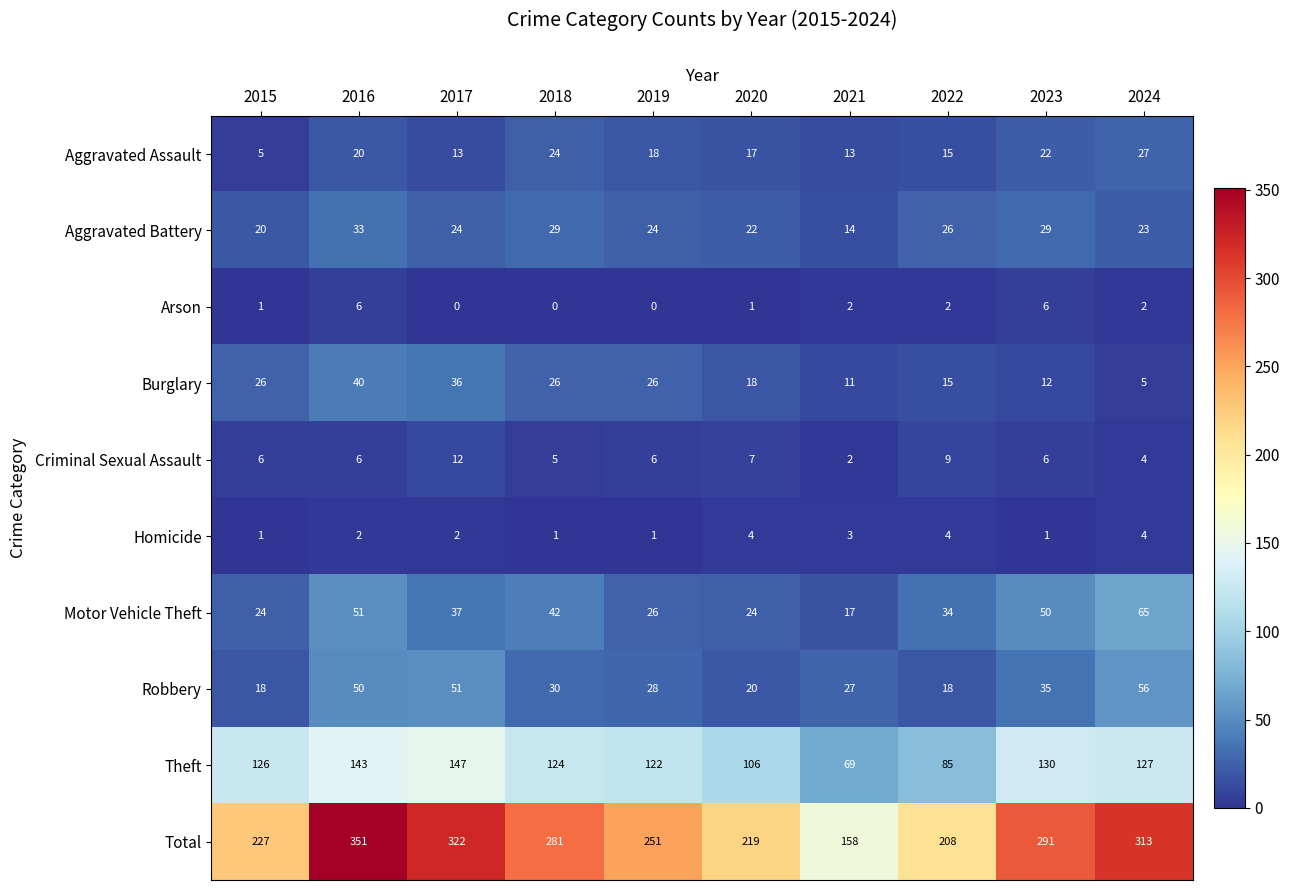

Where does the Arson series first go above 2?

2016